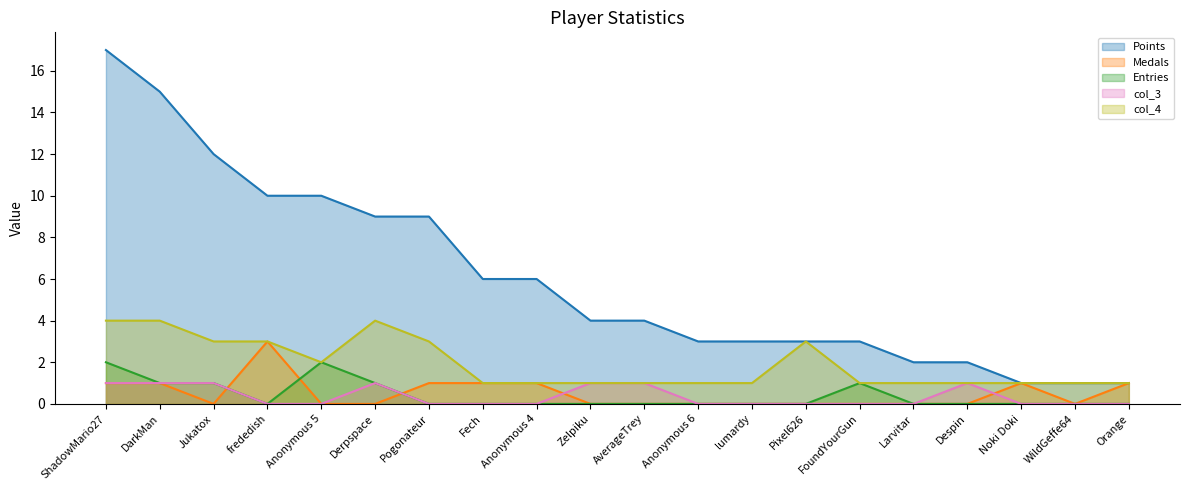

True or false: col_3 and Medals intersect in this chart.

True